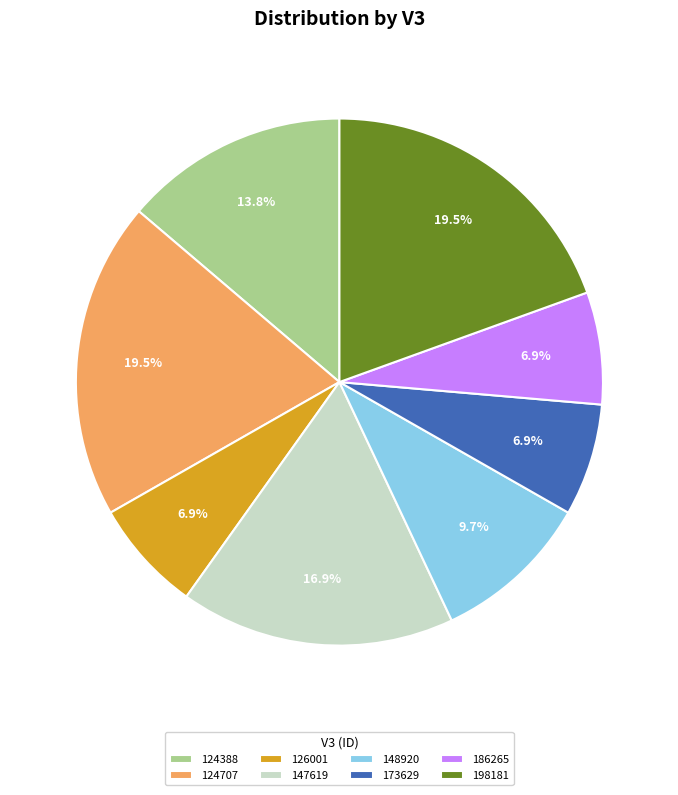

Is it true that 124707 is 27% of the pie?

False